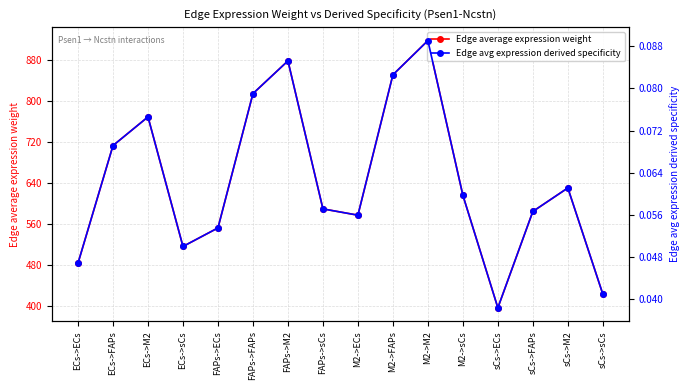

What is the difference between the maximum and minimum values in the Edge average expression weight series?

521.7